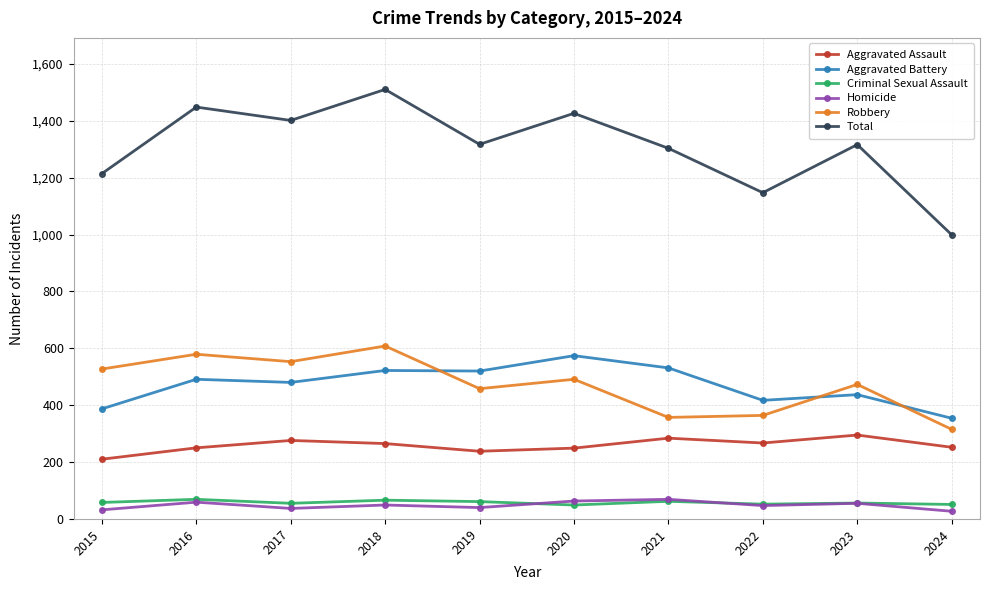

True or false: Aggravated Battery and Aggravated Assault cross at least once.

False